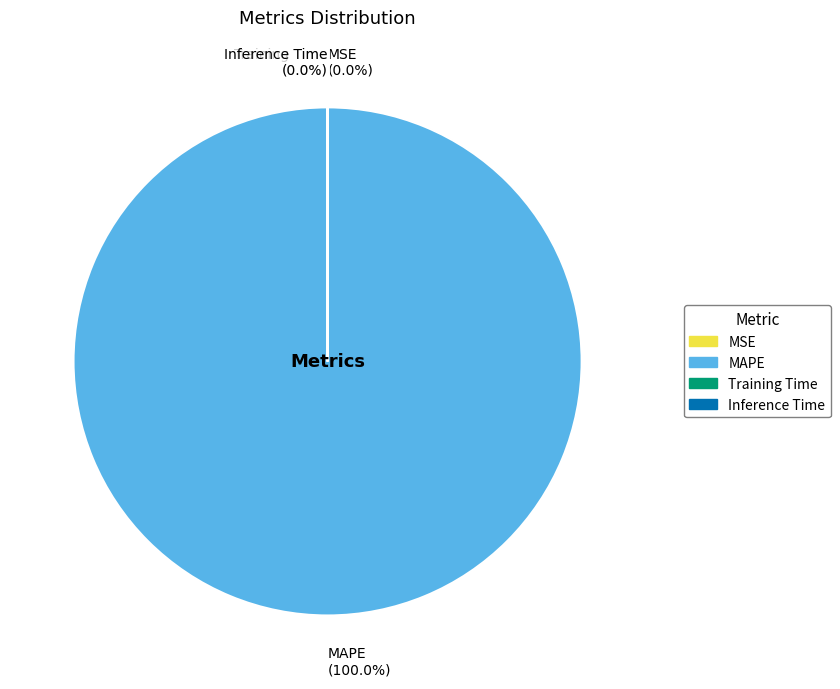

Rank the categories by value from highest to lowest.

MAPE, Training Time, Inference Time, MSE